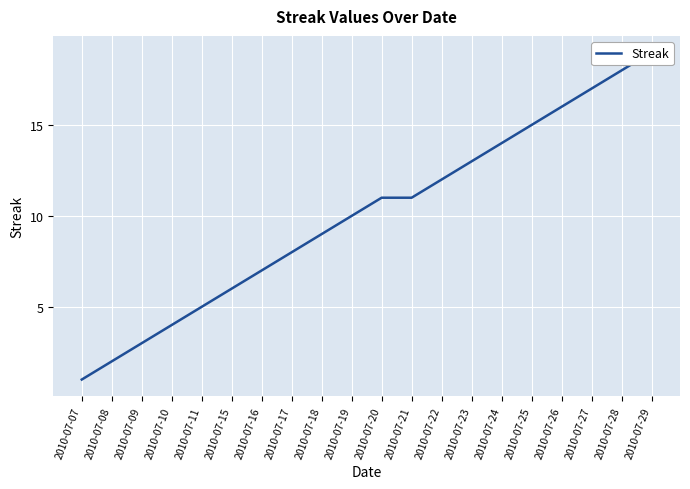

What is the approximate value at 2010-07-15, to the nearest 5?

5